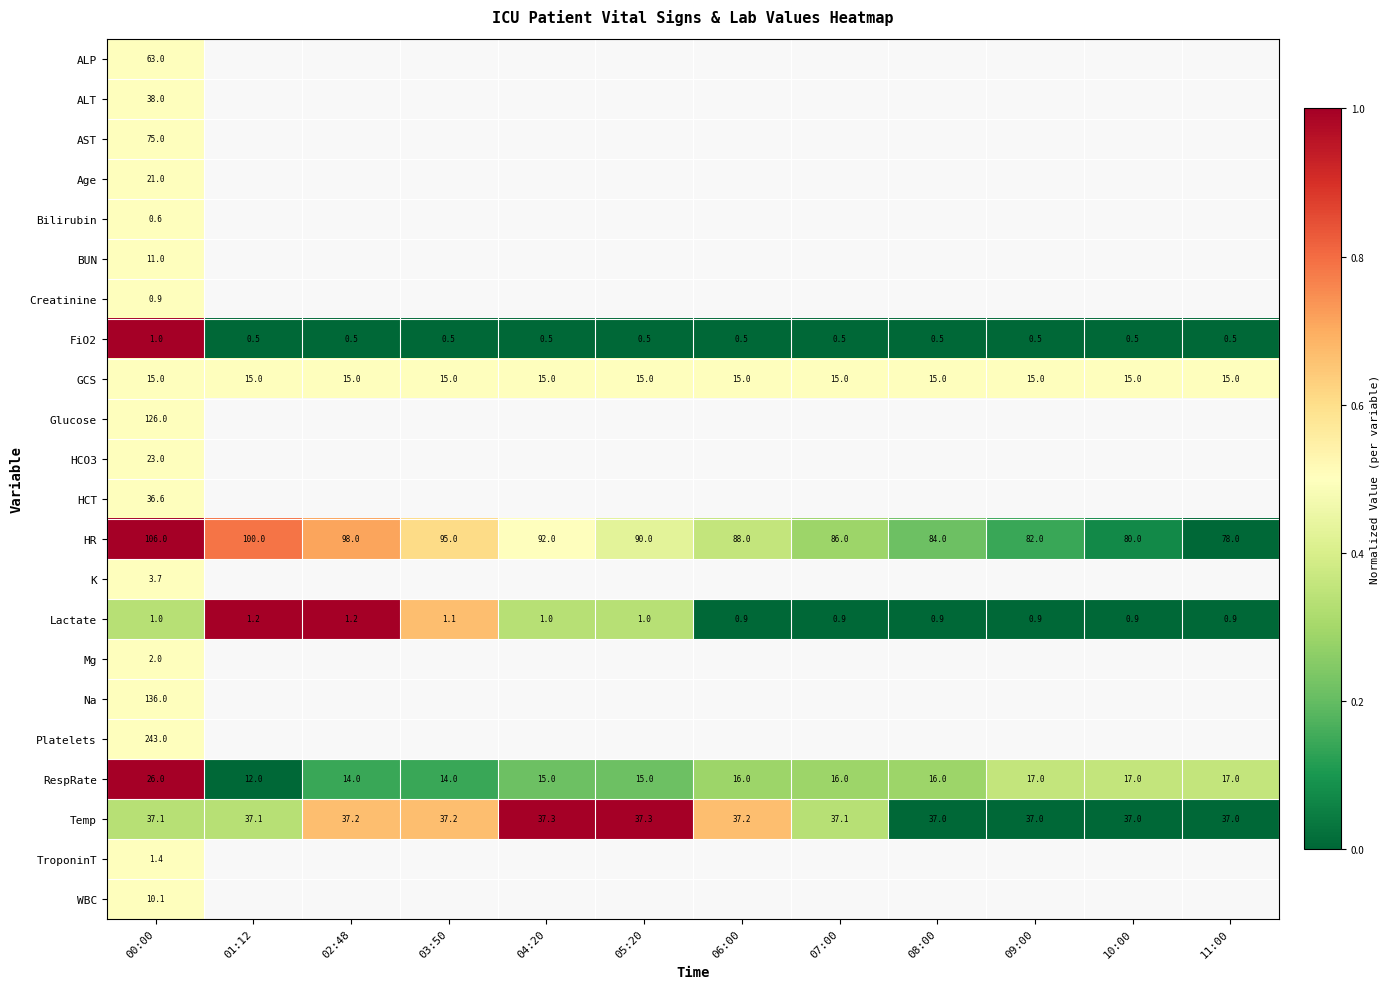

At which label does RespRate reach its peak?

00:00